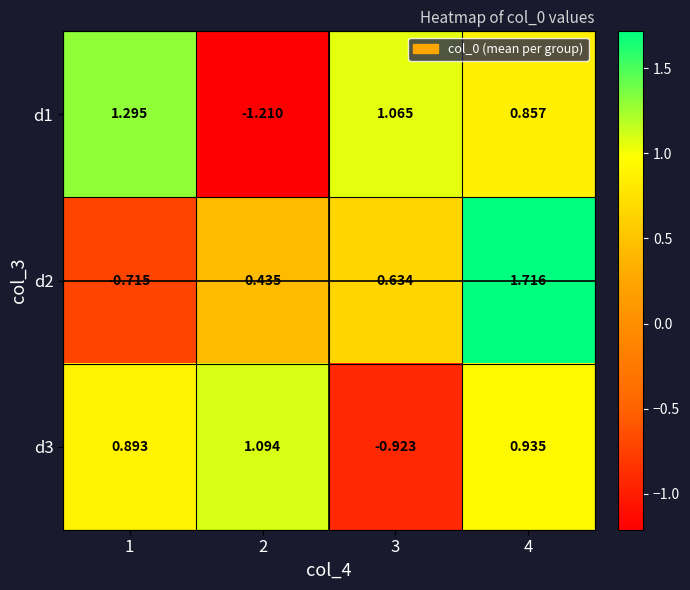

Which series changed the most between 1 and 2?

d1